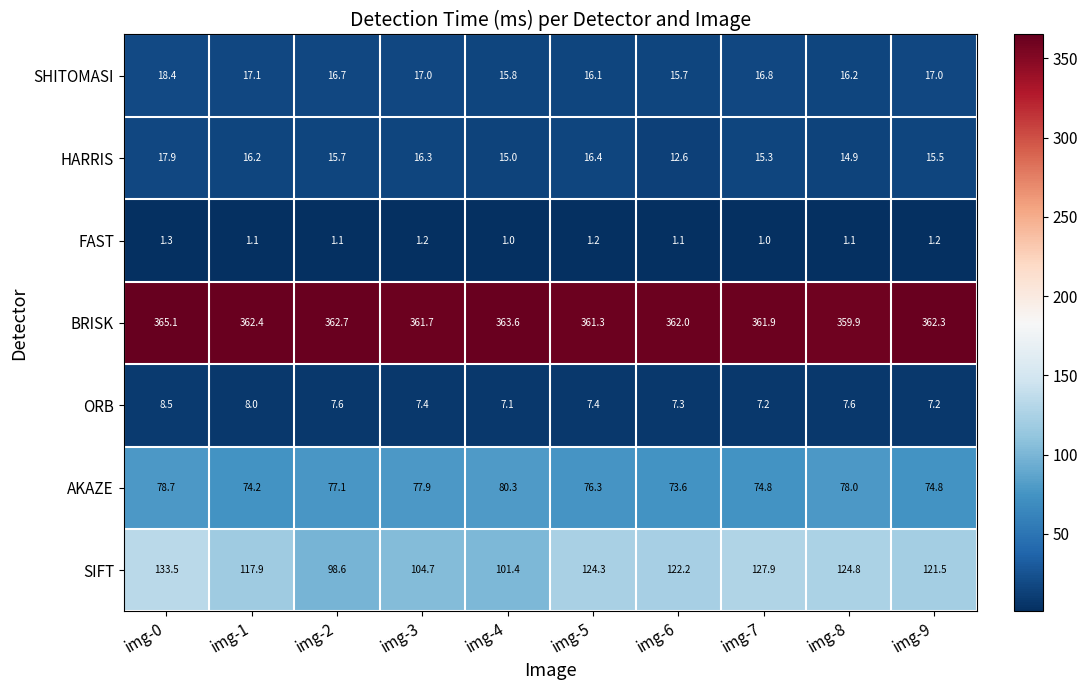

What value does the FAST series have at img-8?

1.1